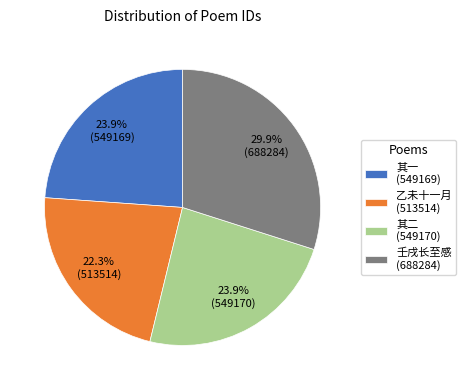

Which has a higher value, 乙未十一月 (513514) or 其二 (549170)?

其二 (549170)